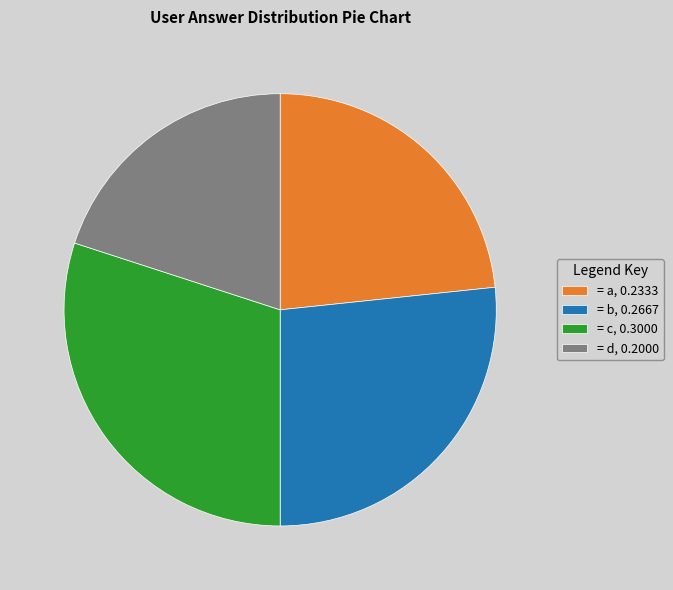

Is the sum of = c, 0.3000 and = b, 0.2667 greater than half?

Yes